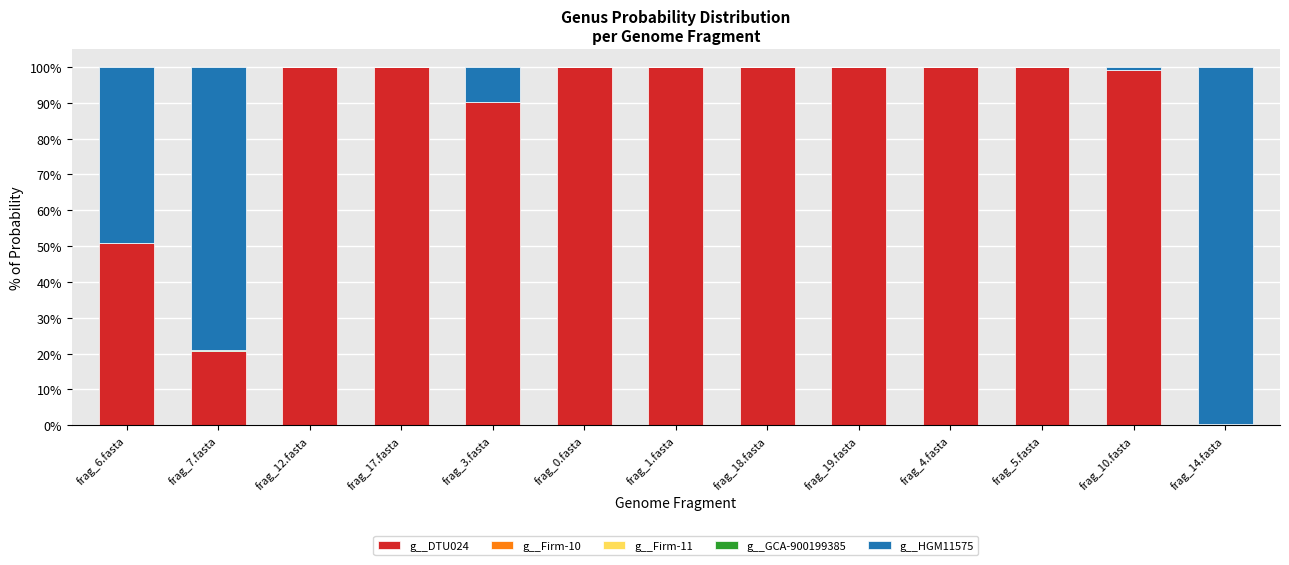

What is the sum of all g__DTU024 values?

1061.7